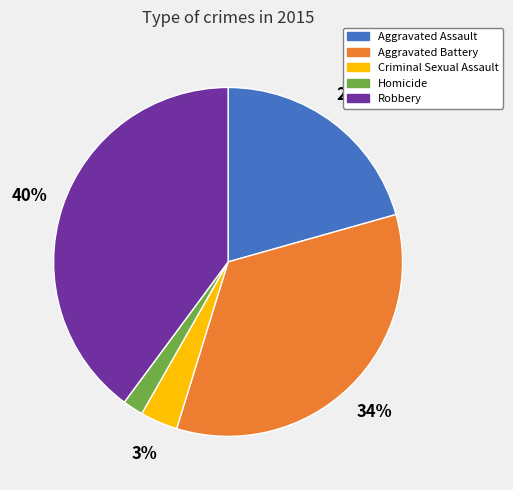

To the nearest percent, what portion does Aggravated Assault represent?

21%